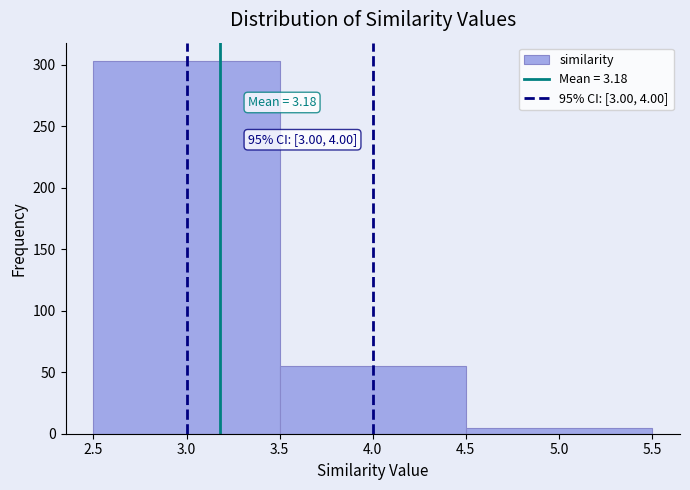

Which range on the x-axis has the tallest bar?

2.5 to 3.5